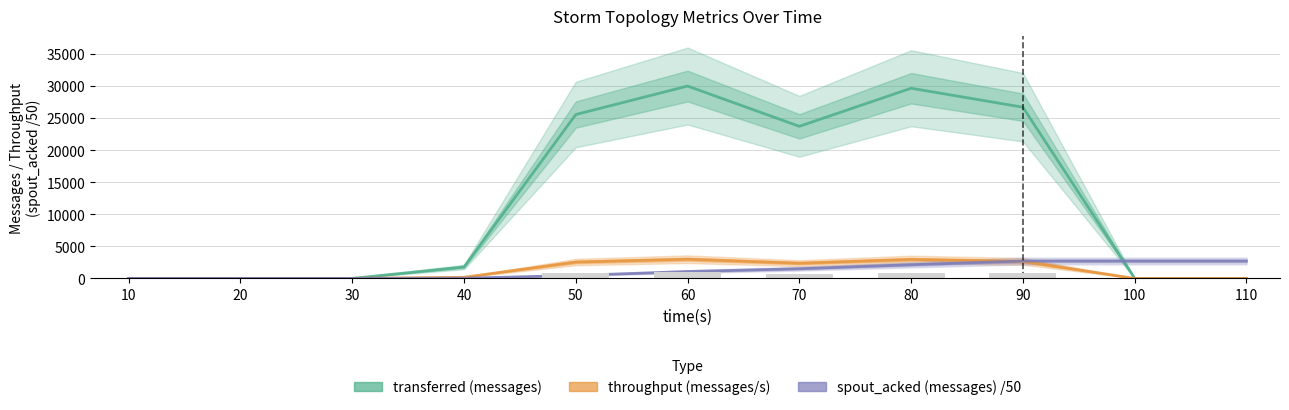

At which label does throughput (messages/s) first exceed 177?

50